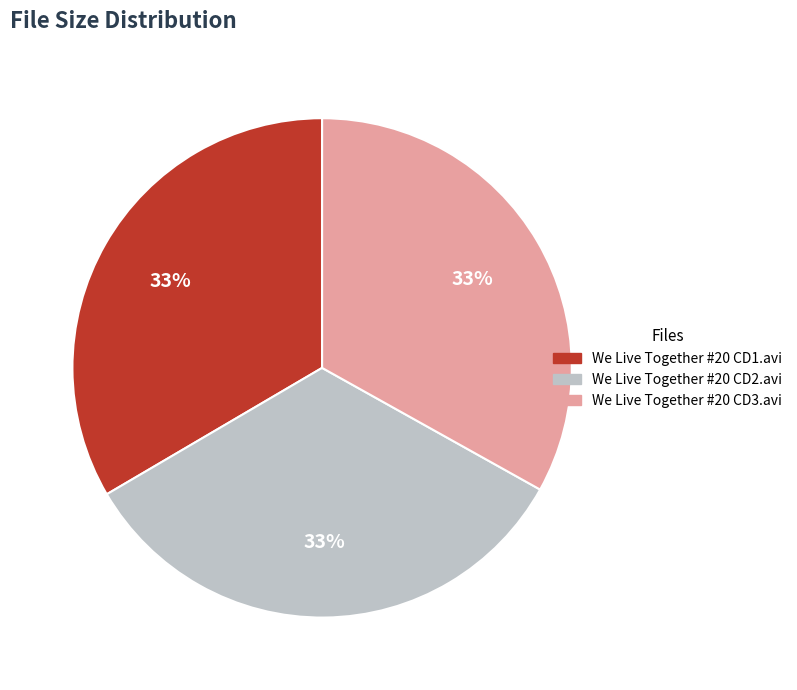

True or false: We Live Together #20 CD1.avi accounts for 33% of the total.

True